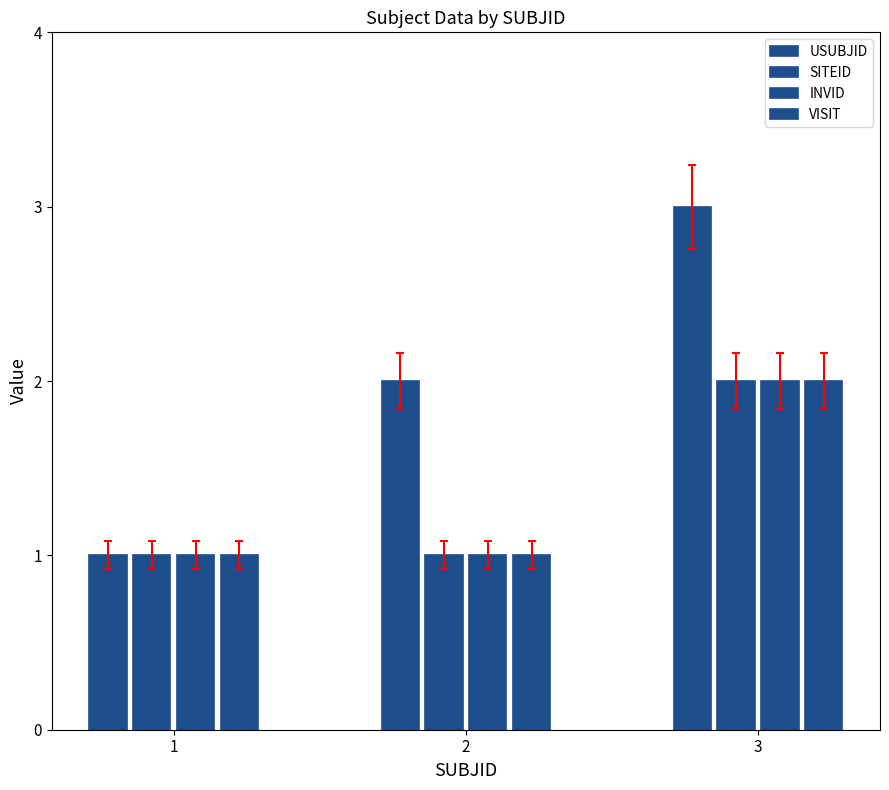

What is the difference between the VISIT values at 2 and 3?

1